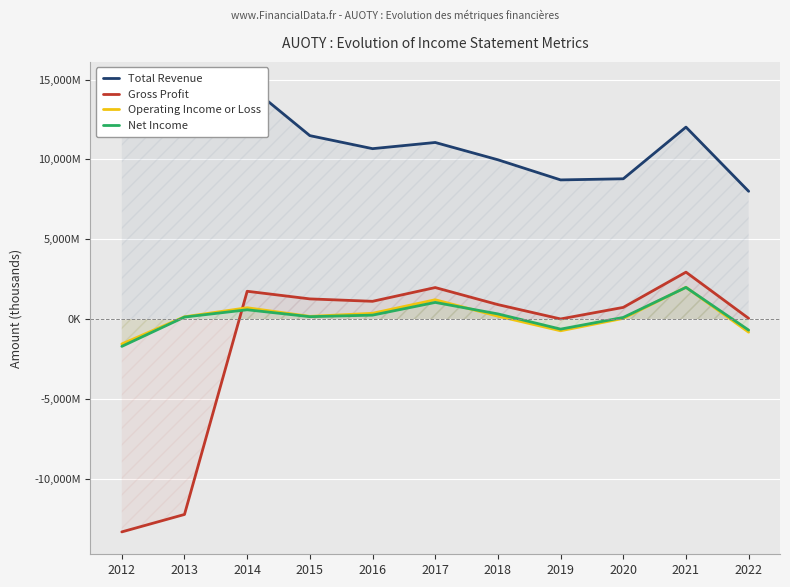

The Net Income series shows 157200 at 2015. True or false?

True